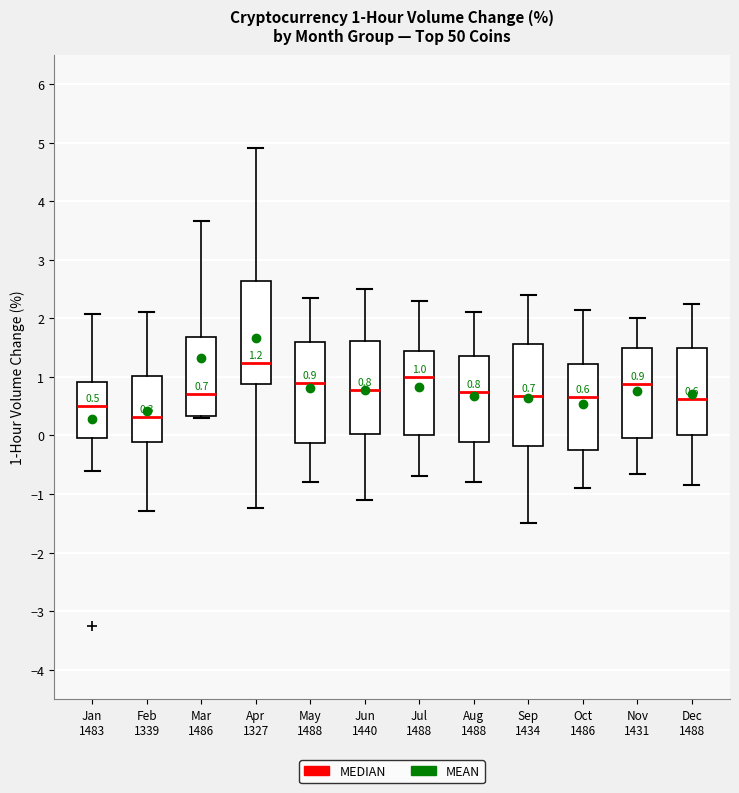

Which box's median line is the lowest?

Feb 1339